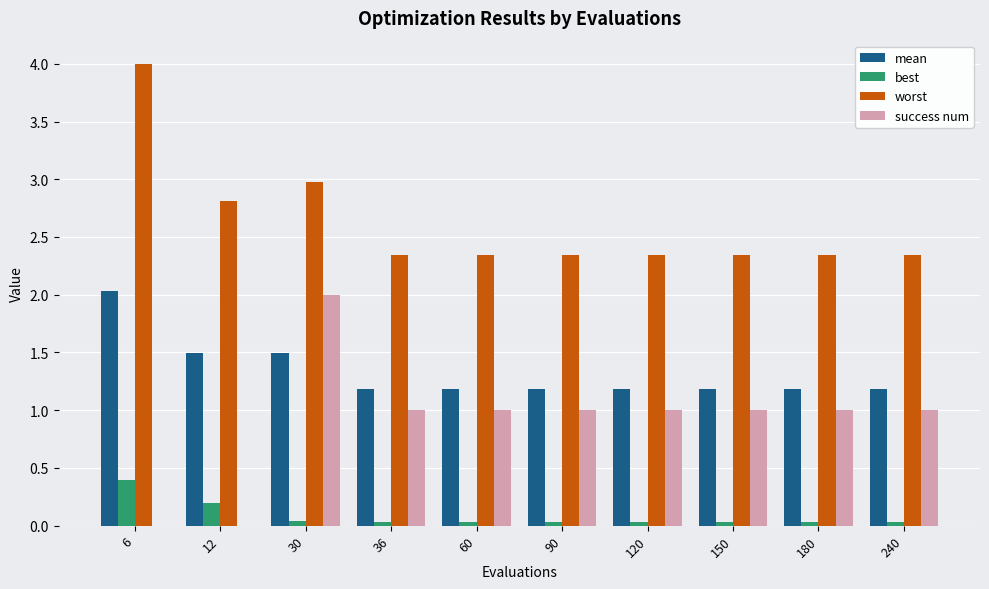

Which series changed the most between 30 and 180?

success num